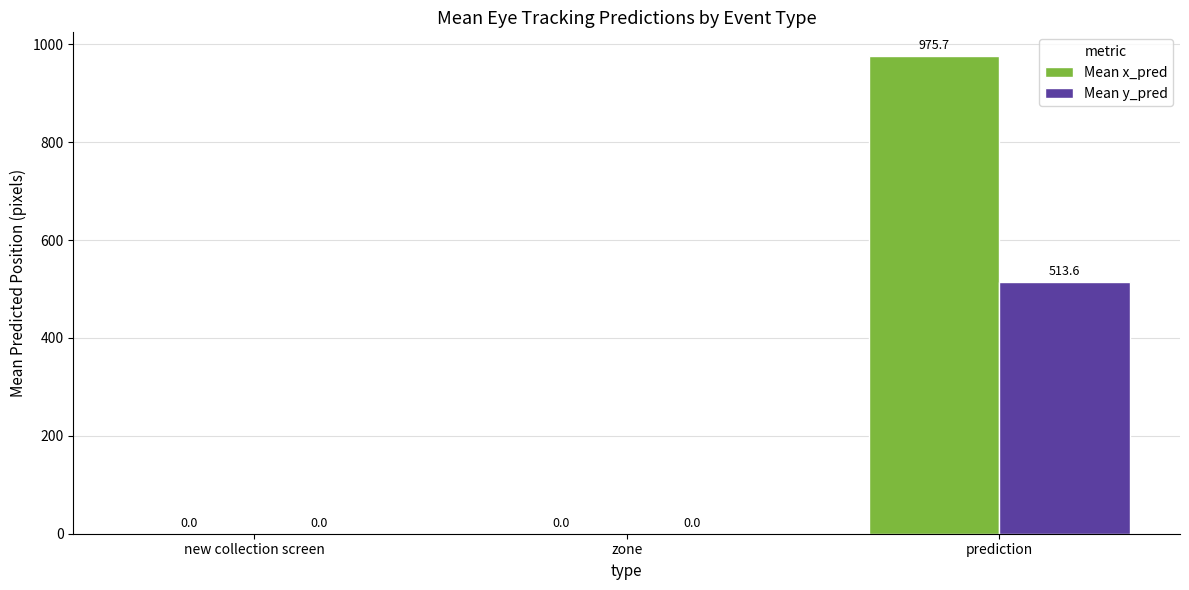

Which label corresponds to the largest value in the chart?

prediction